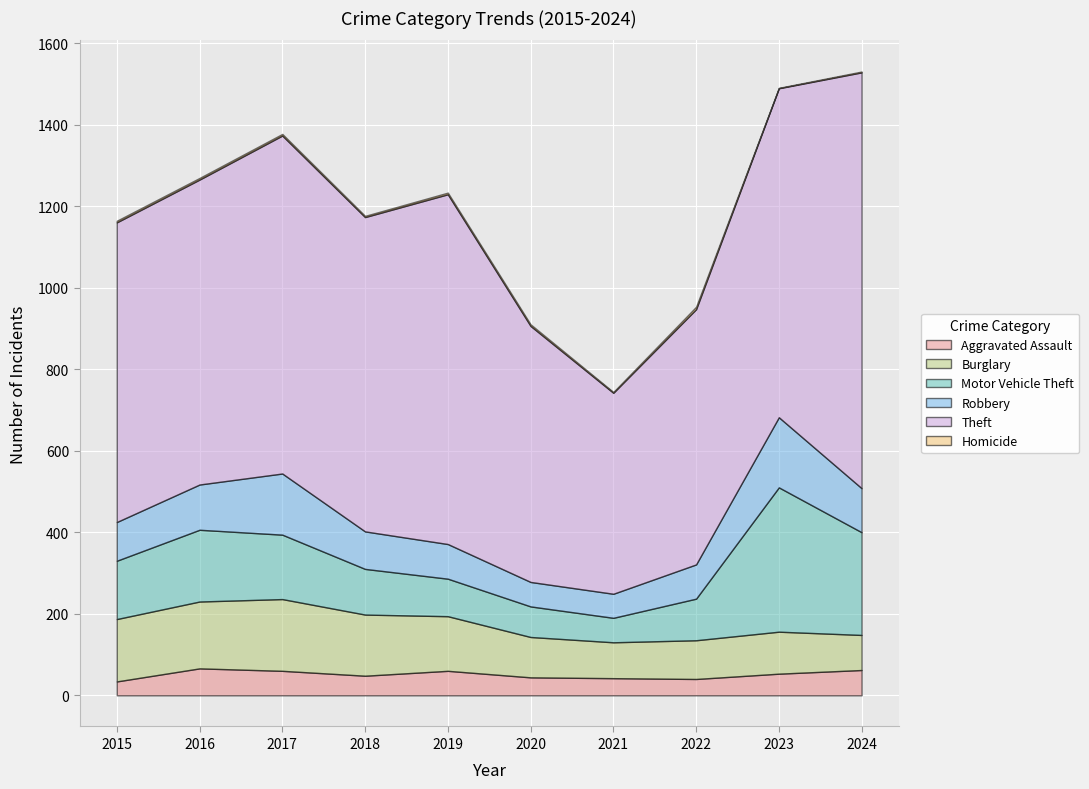

What is the highest value of the Aggravated Assault series?

66